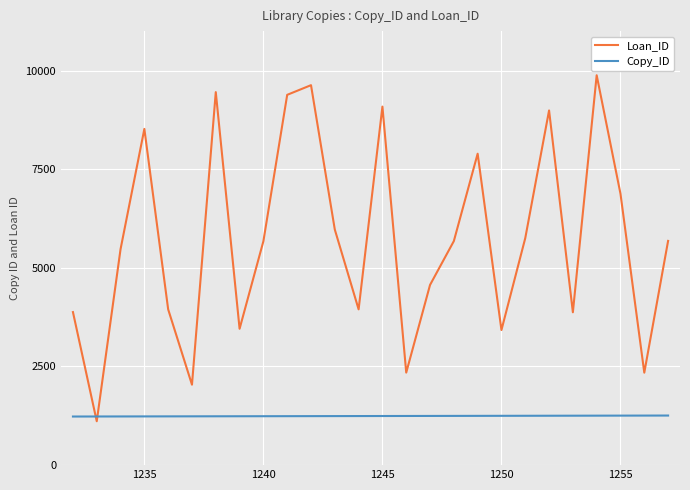

Which series has the largest total across all categories?

Loan_ID